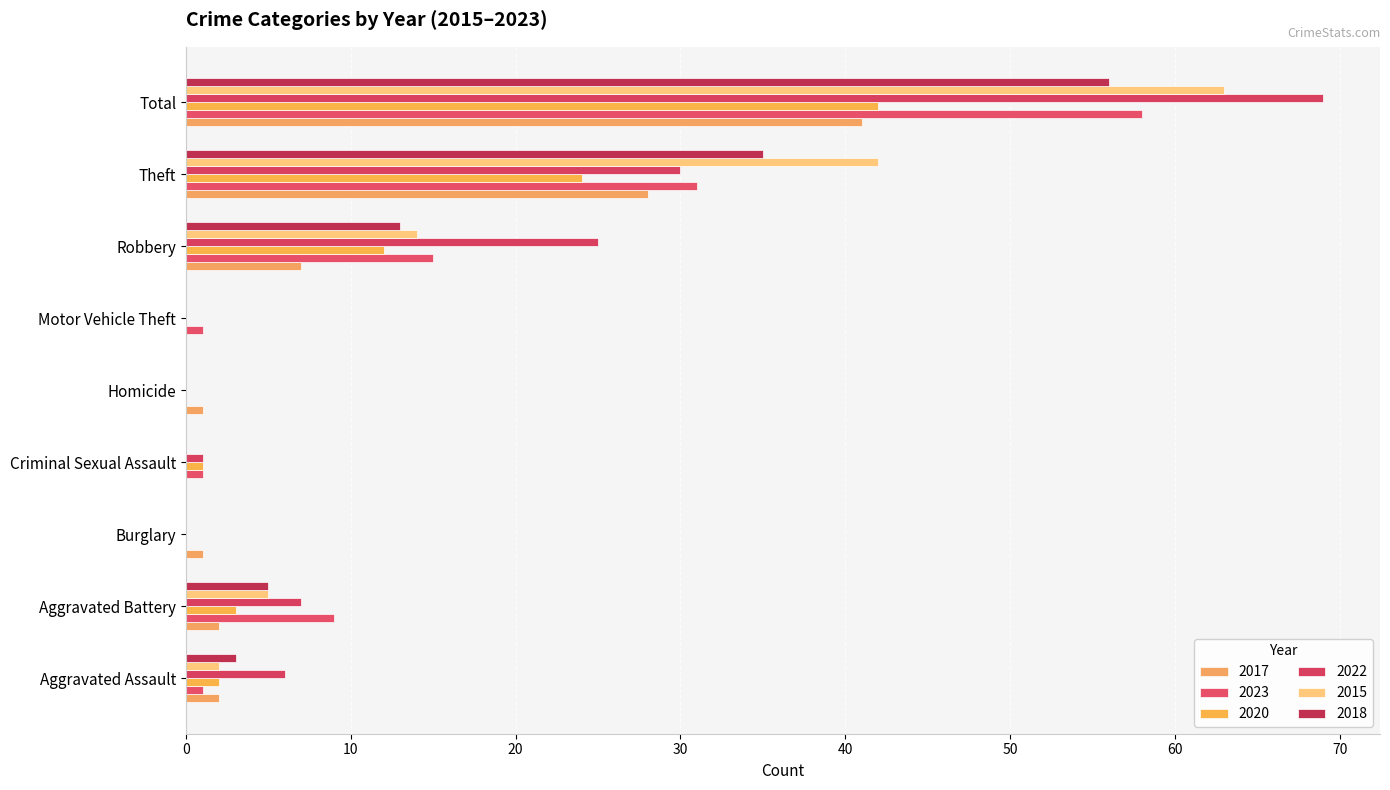

How many categories are shown in the chart?

9